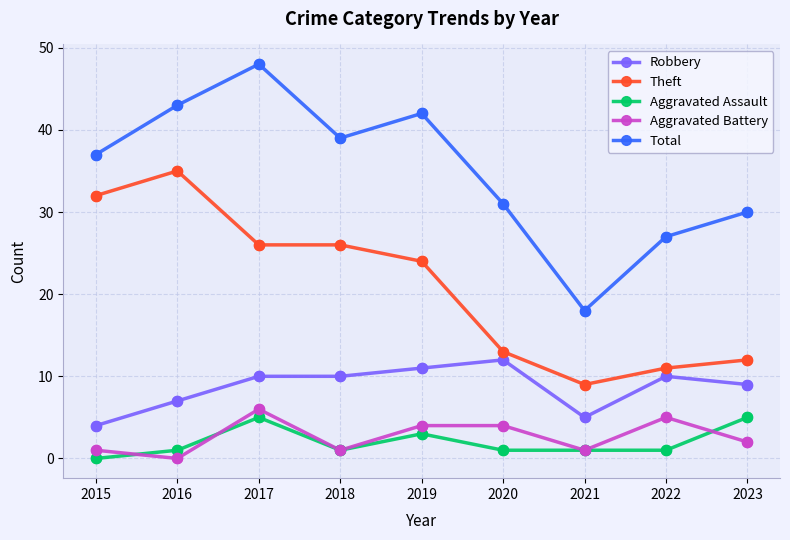

Is the value of Theft at 2021 greater than the value of Robbery at 2019?

No